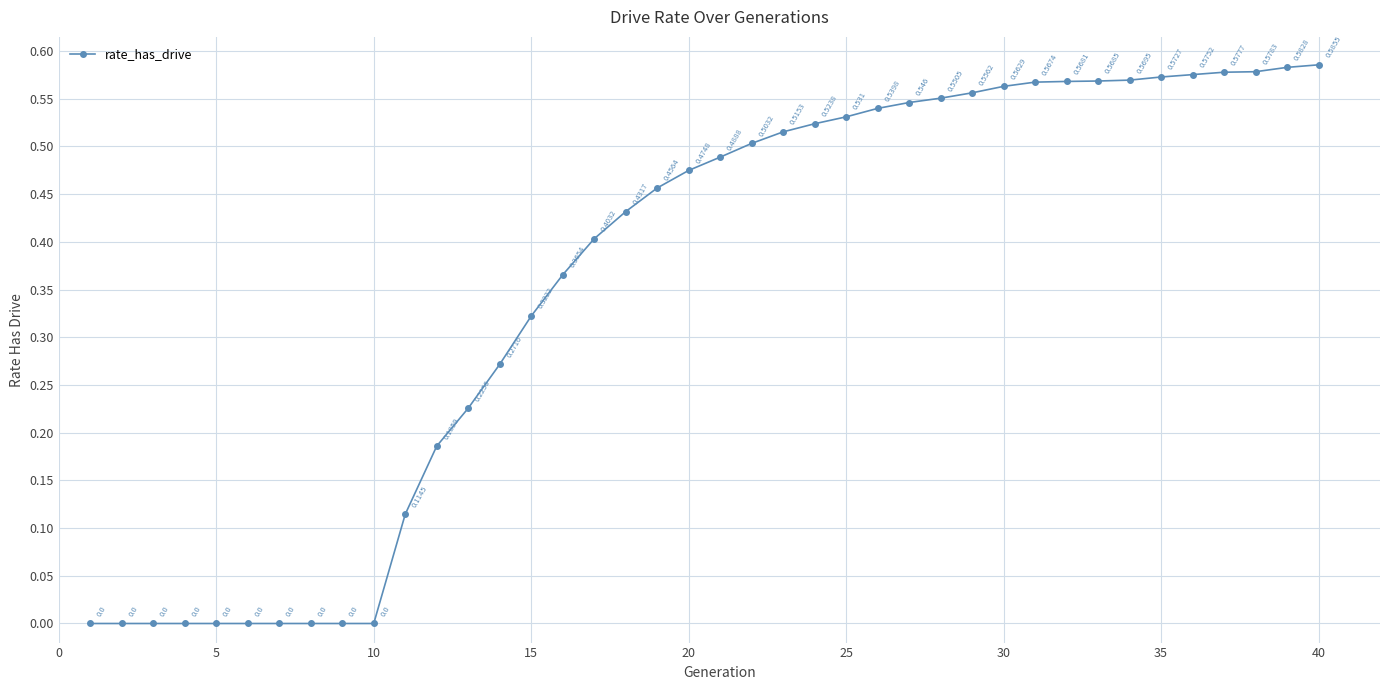

True or false: the data has more than 1 interior local peaks.

False